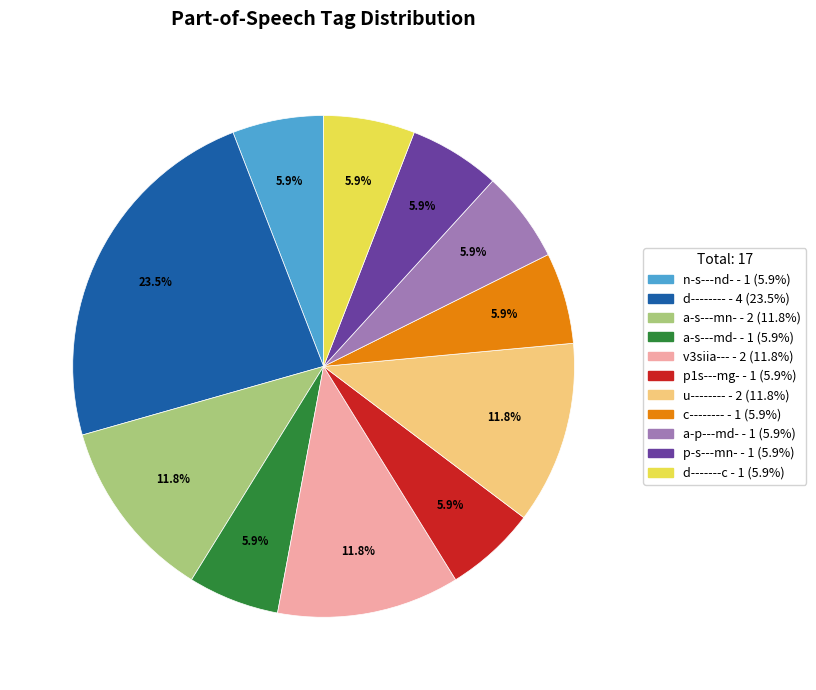

Does any single category account for the majority?

No